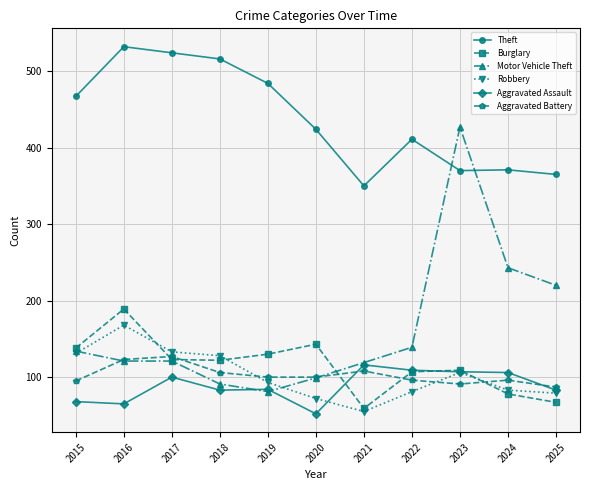

At how many categories does at least one series exceed 297?

11